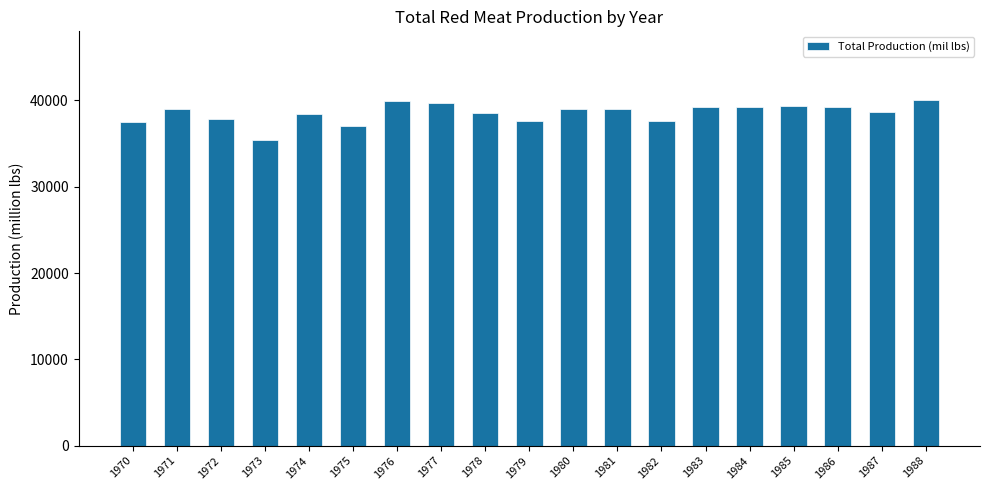

What is the approximate value at 1980, to the nearest 50?

39000